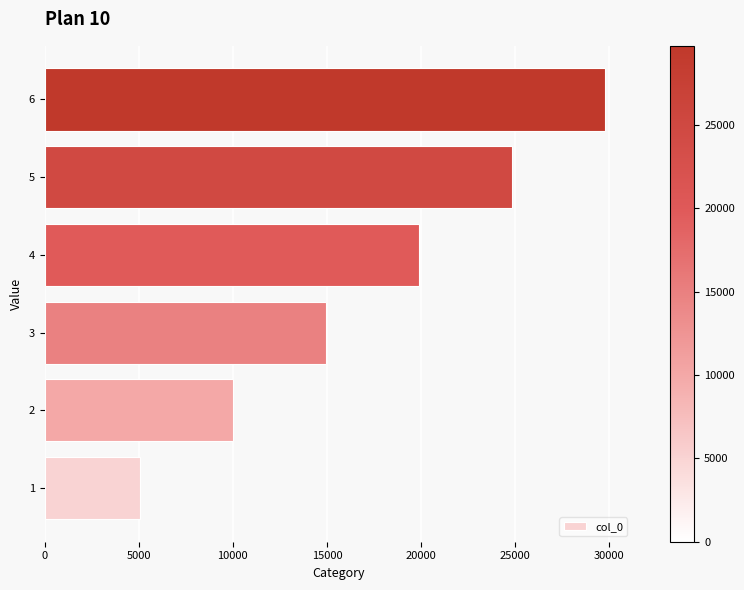

What value does the data have at 3?

14949